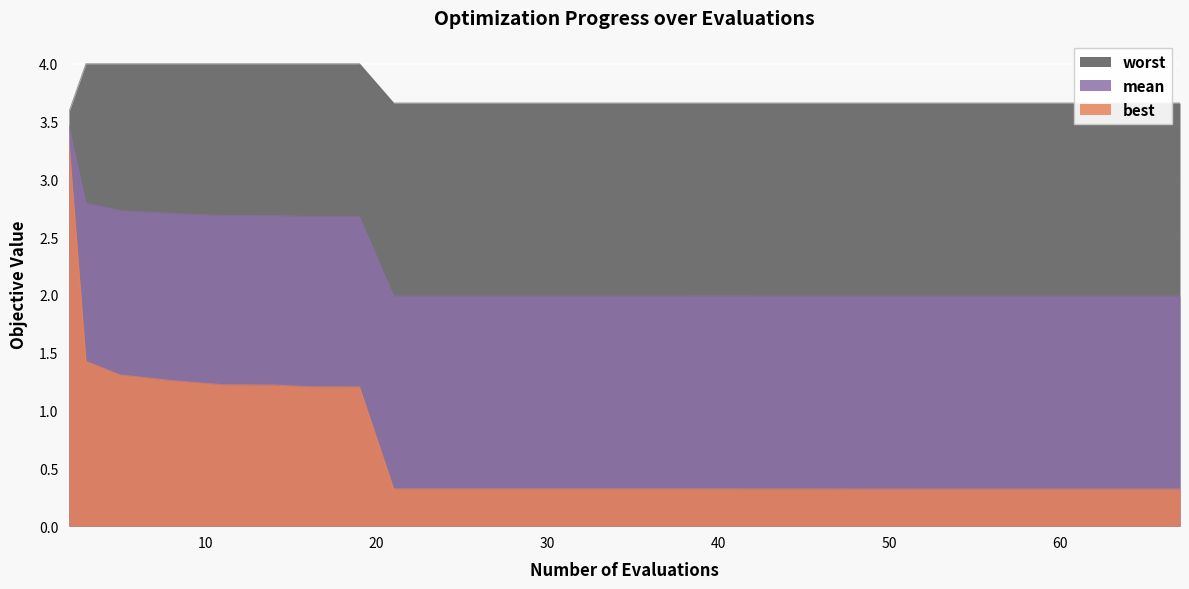

At which category is the sum across all series the highest?

2